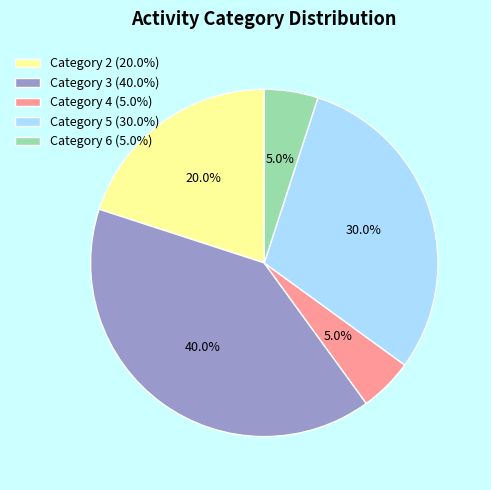

Which has a higher value, Category 5 (30.0%) or Category 6 (5.0%)?

Category 5 (30.0%)